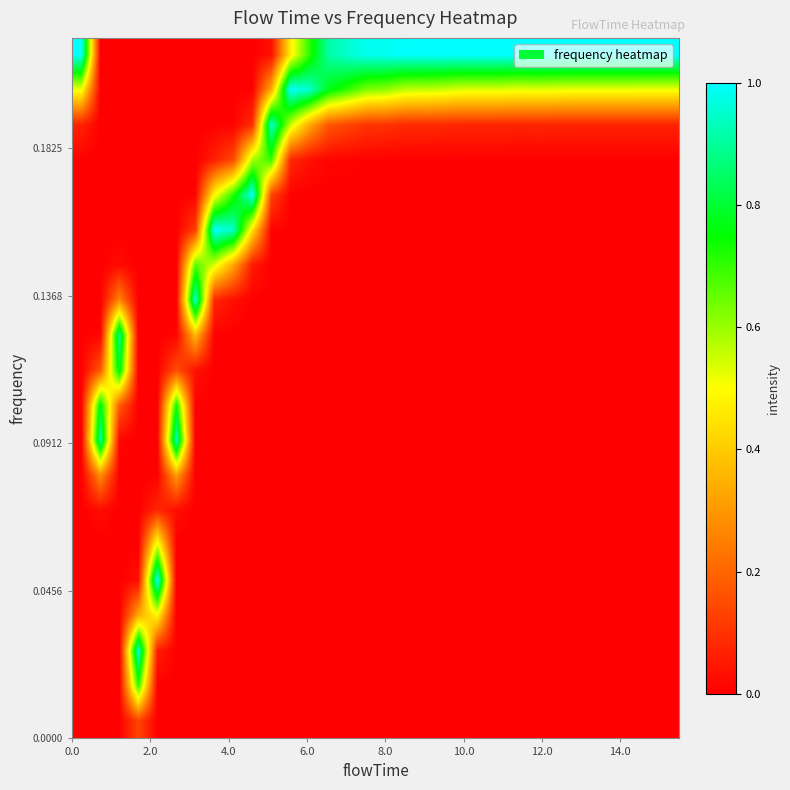

At how many categories does at least one series exceed 0?

32